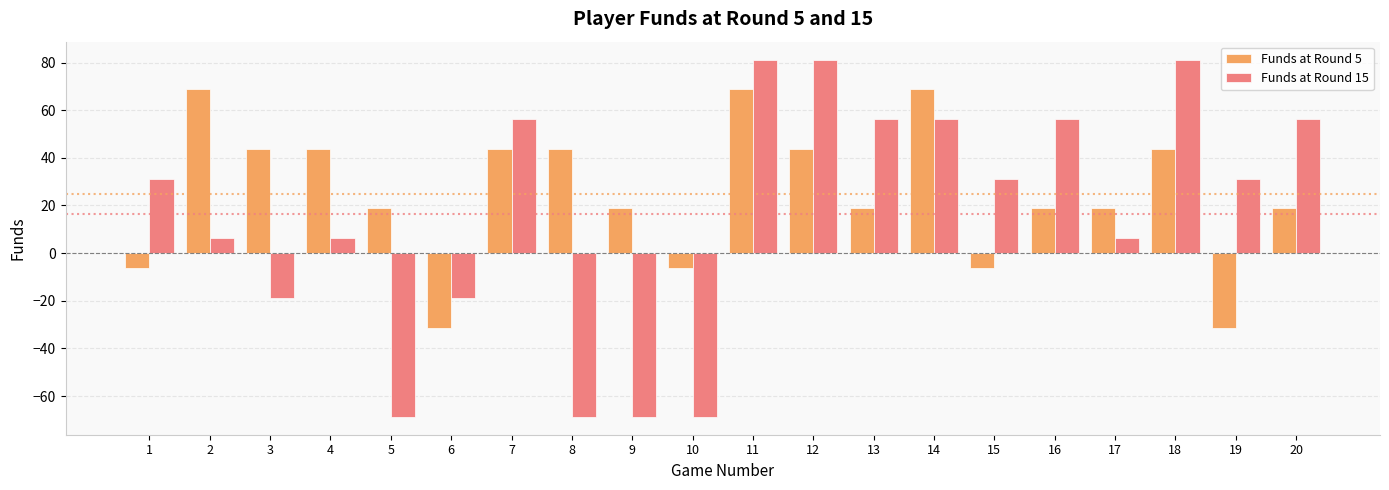

What is the value of the Funds at Round 5 bar at the 4th from the left?

43.8